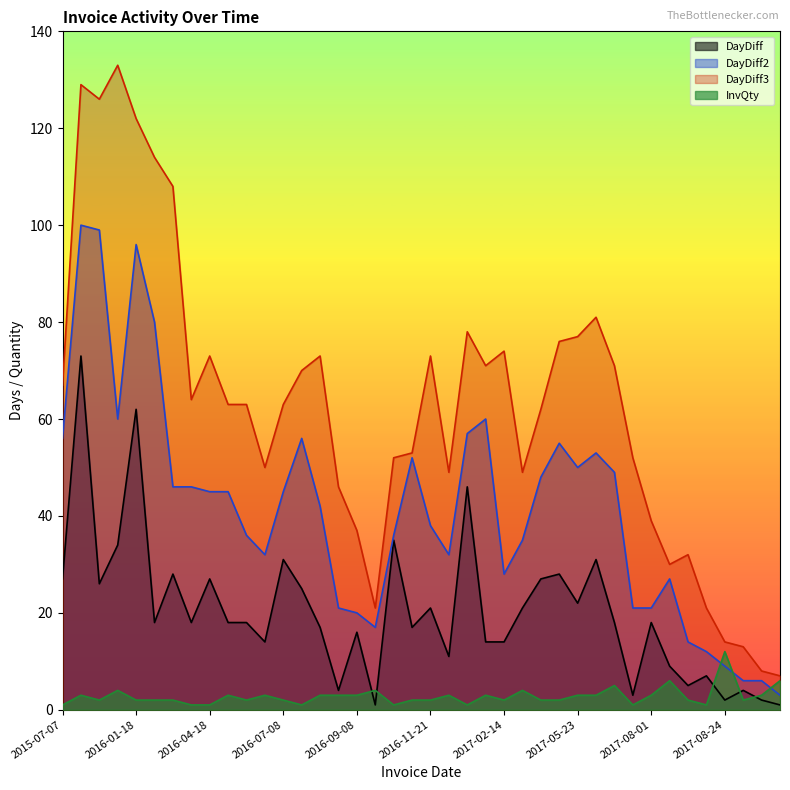

How many data points in DayDiff3 are above 63?

19